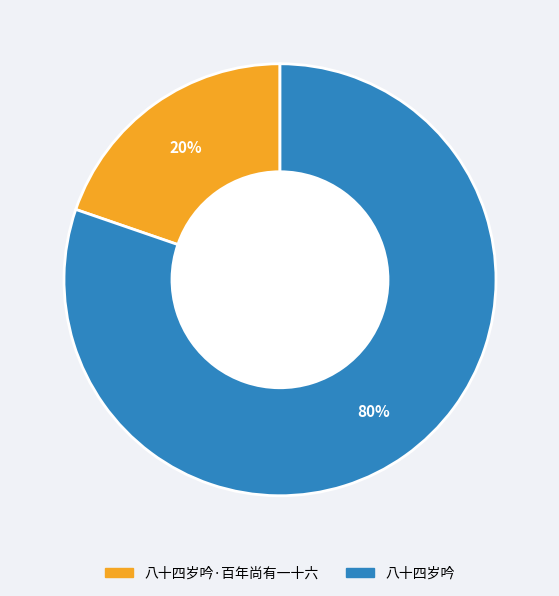

Count the number of slices in the pie.

2